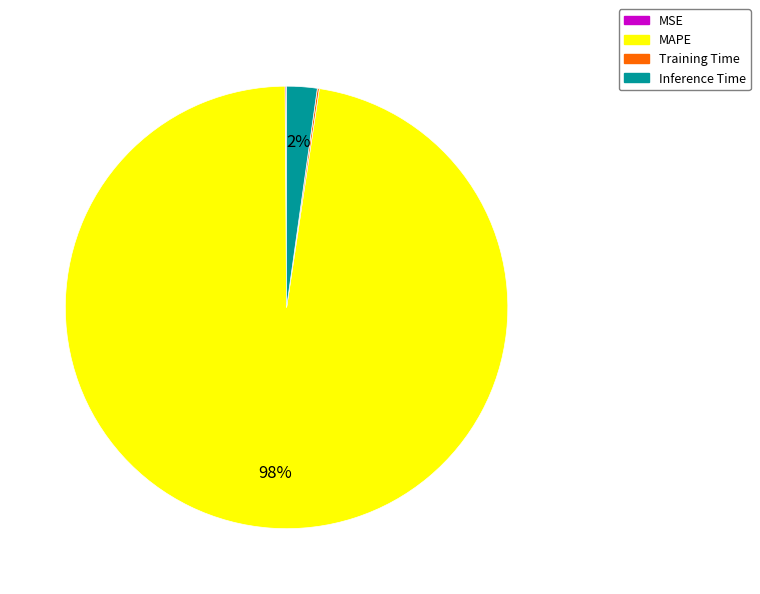

To the nearest percent, what portion does MAPE represent?

98%